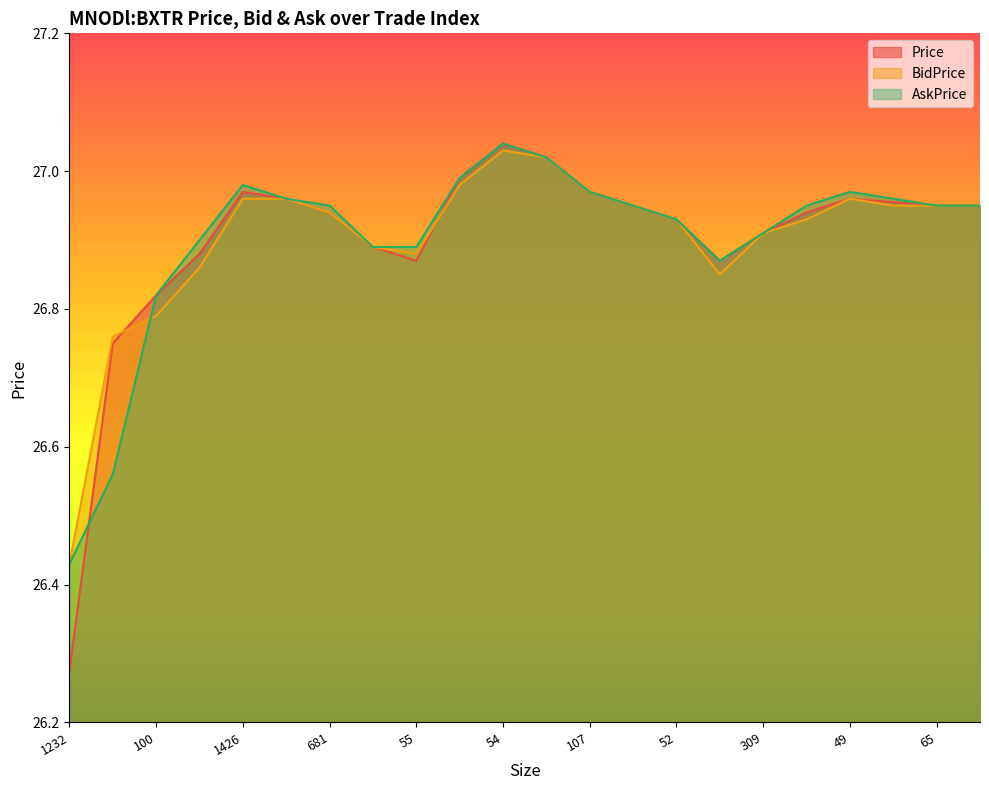

Which category has the highest value in the AskPrice series?

54